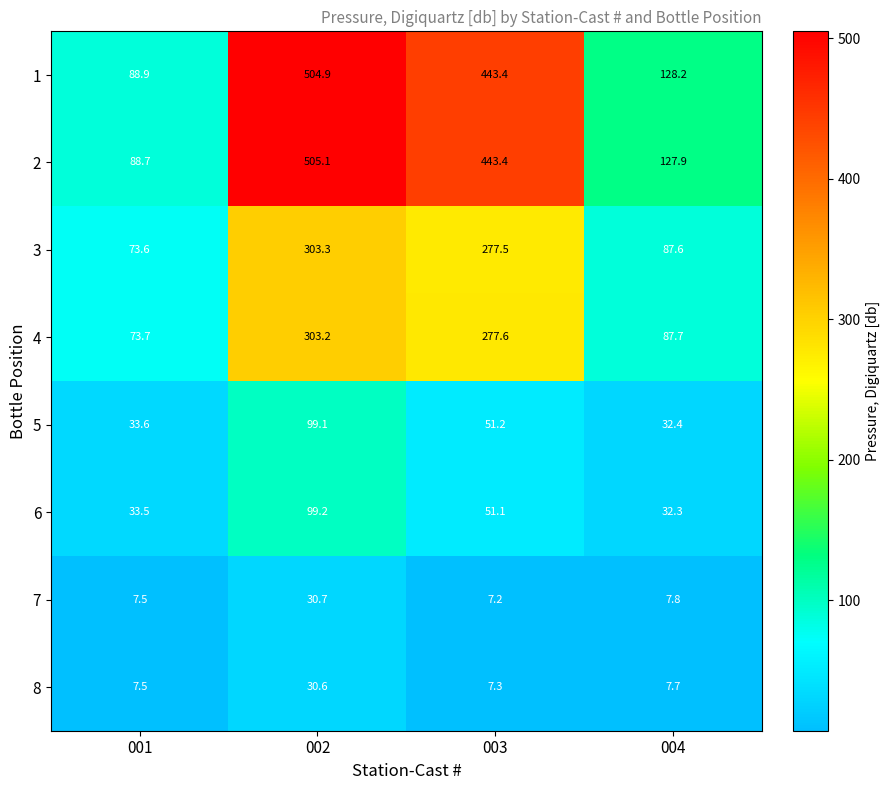

Is it true that 1 equals 171.0 at 004?

False